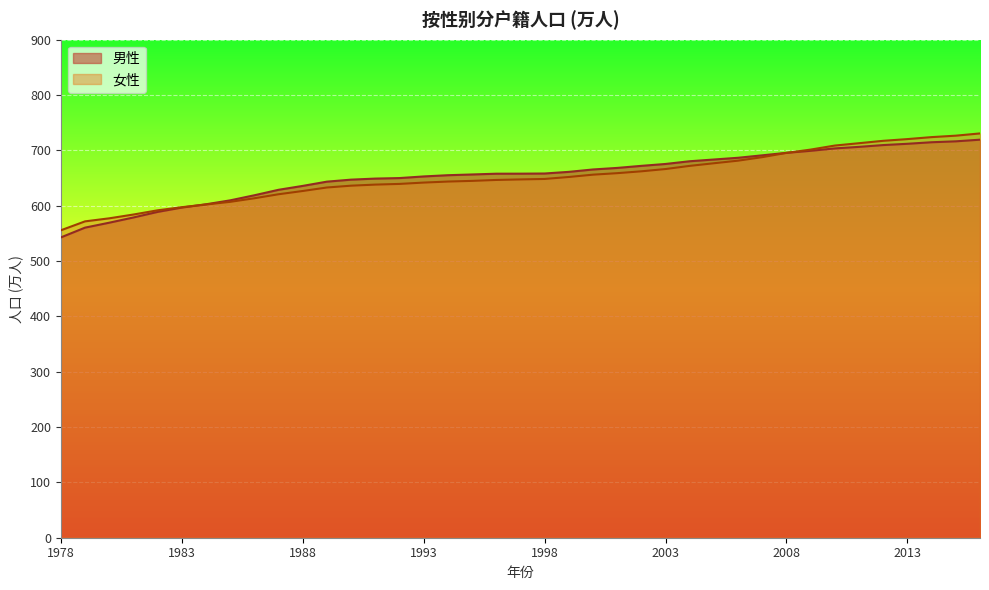

Reading left to right, transcribe all the data shown in this chart.

男性: 1978=542.7	1979=560.4	1980=569.3	1981=578.8	1982=588.8	1983=596.7	1984=602.6	1985=609.7	1986=618.9	1987=628.8	1988=635.8	1989=643.5	1990=647.1	1991=649.0	1992=650.0	1993=652.9	1994=655.1	1995=656.5	1996=657.9	1997=657.9	1998=658.2	1999=661.2	2000=665.5	2001=668.3	2002=672.0	2003=675.5	2004=680.4	2005=683.5	2006=686.7	2007=691.1	2008=695.6	2009=699.2	2010=703.6	2011=706.4	2012=709.6	2013=711.9	2014=714.7	2015=716.4	2016=719.4
女性: 1978=555.6	1979=571.7	1980=577.2	1981=584.1	1982=591.7	1983=597.3	1984=602.2	1985=607.0	1986=613.5	1987=620.7	1988=626.6	1989=632.9	1990=636.2	1991=638.2	1992=639.4	1993=641.8	1994=643.7	1995=644.9	1996=646.6	1997=647.5	1998=648.4	1999=651.9	2000=656.1	2001=658.8	2002=662.2	2003=666.3	2004=672.0	2005=676.8	2006=681.4	2007=687.8	2008=695.5	2009=701.5	2010=708.8	2011=713.0	2012=717.3	2013=720.4	2014=724.0	2015=726.6	2016=730.6